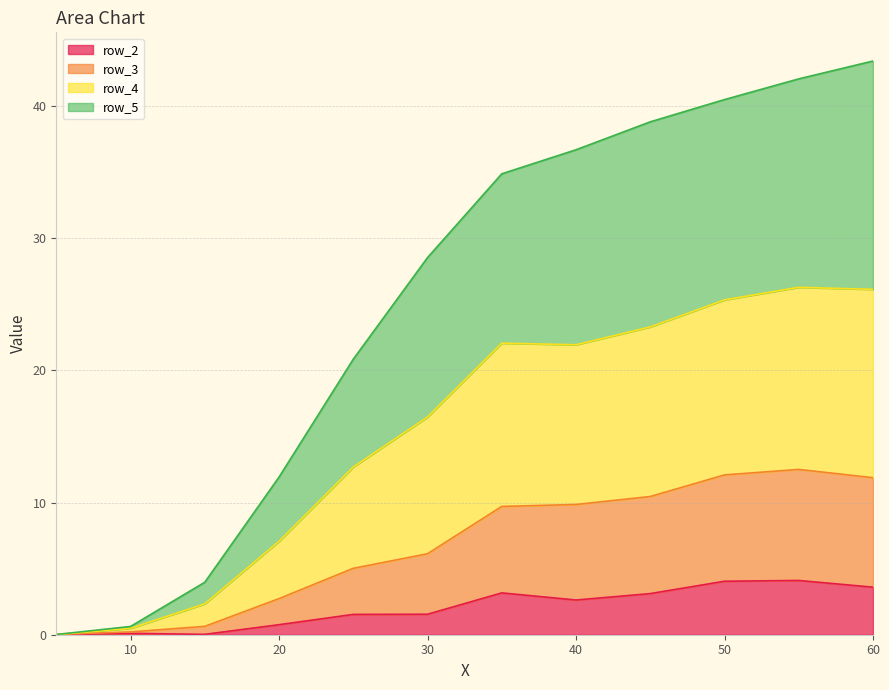

Does the chart display data point markers on the line(s)?

No